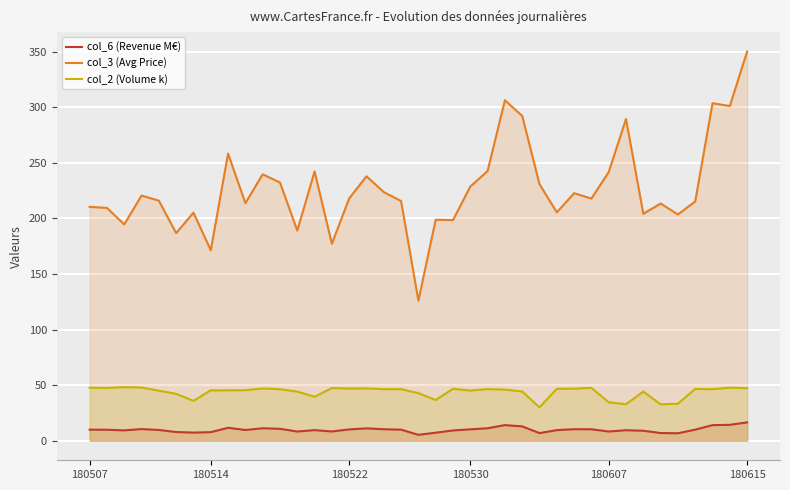

Which category has the highest value across all series?

180615